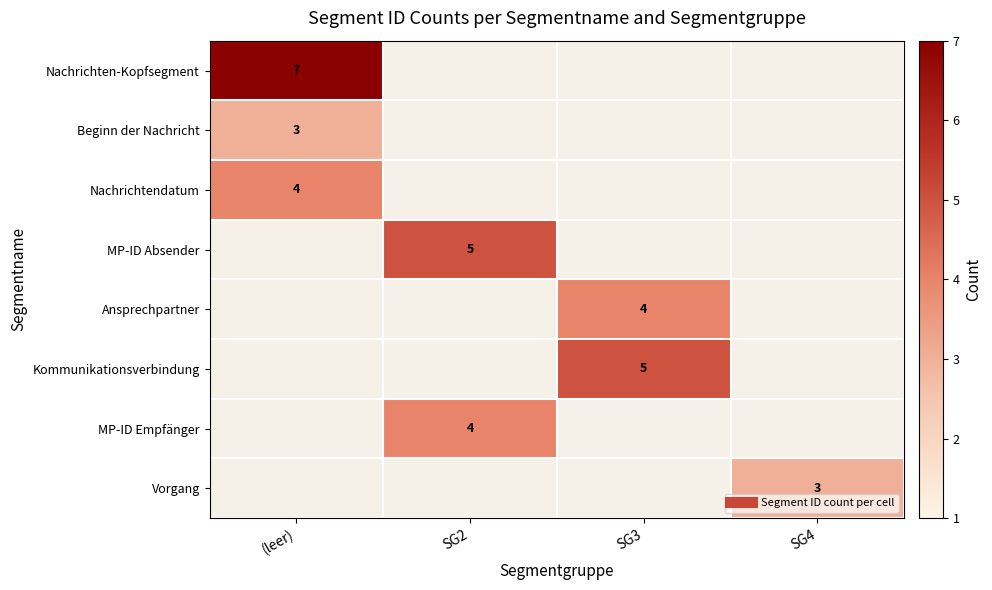

Which label corresponds to the largest value in the chart?

(leer)